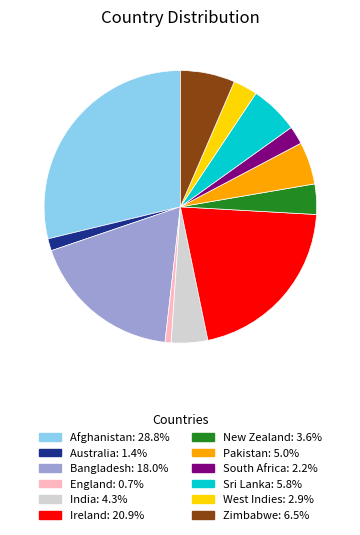

Approximately how many times larger is the value at India compared to South Africa?

2.0